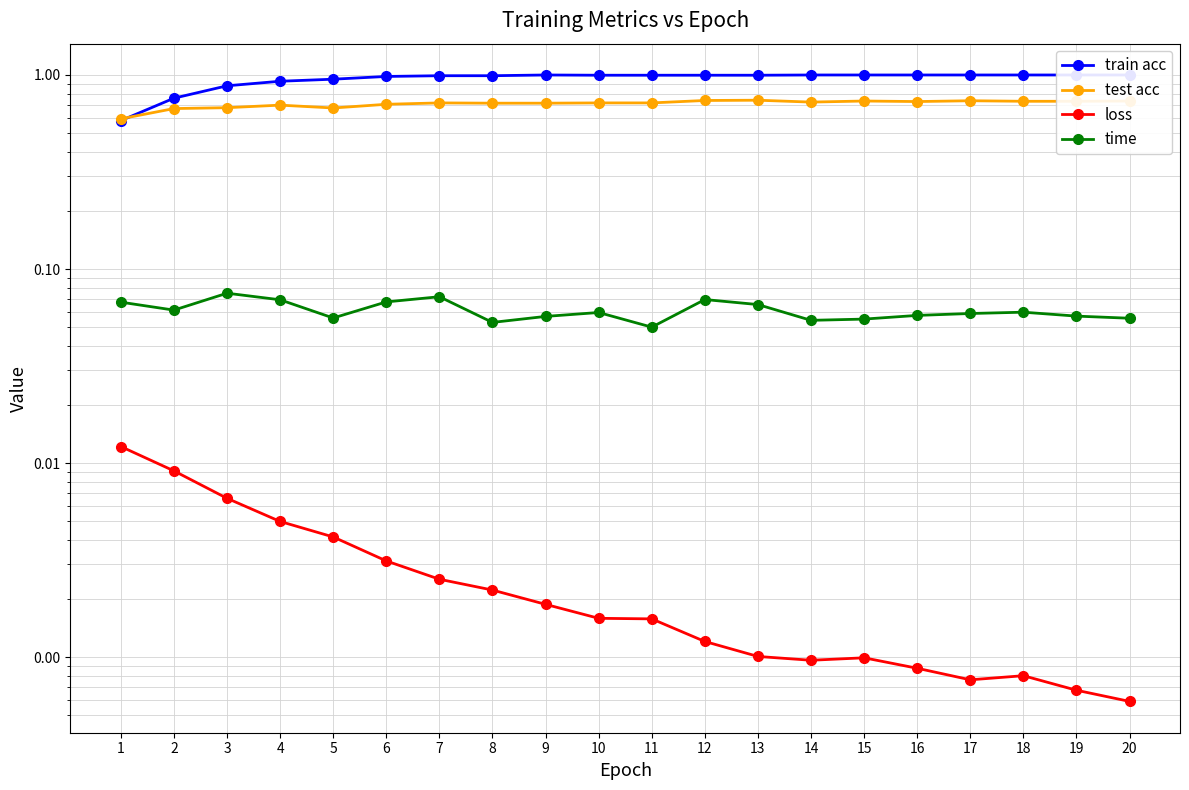

True or false: test acc has more than 1 points higher than both neighbors.

True